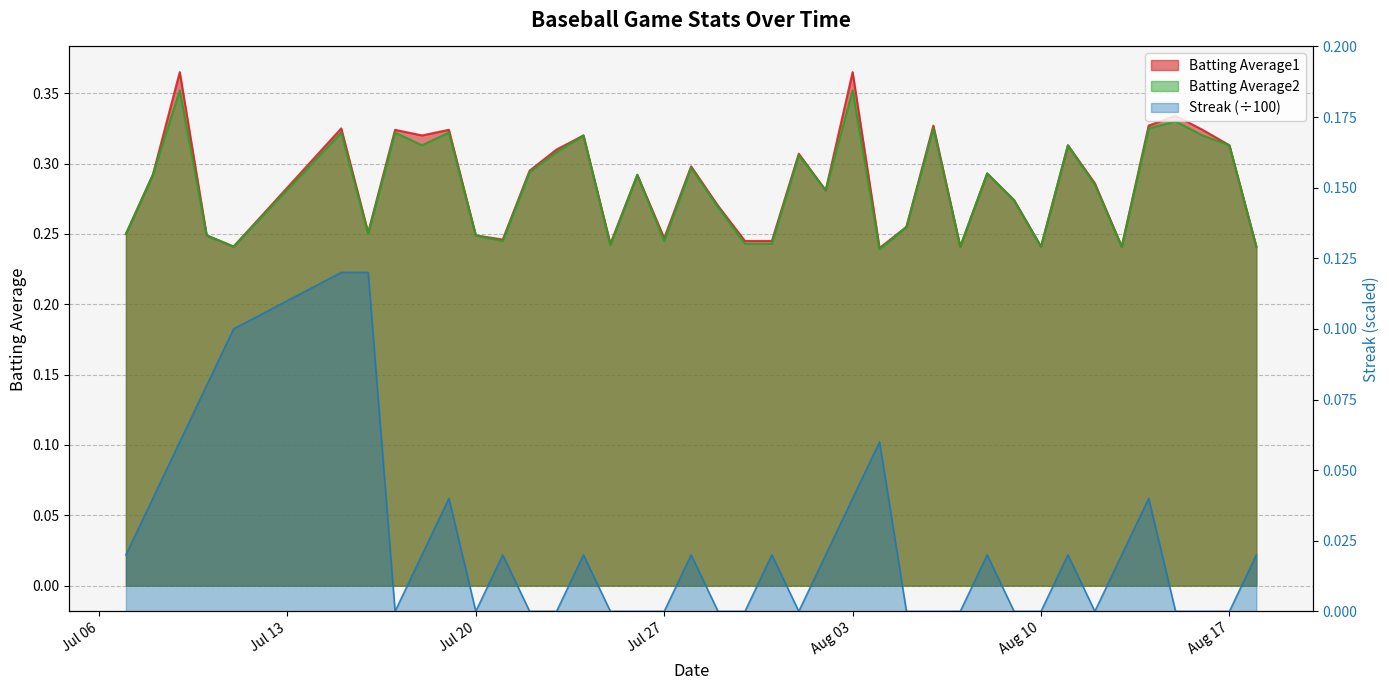

What is the difference between the maximum and minimum values in the Streak series?

0.1